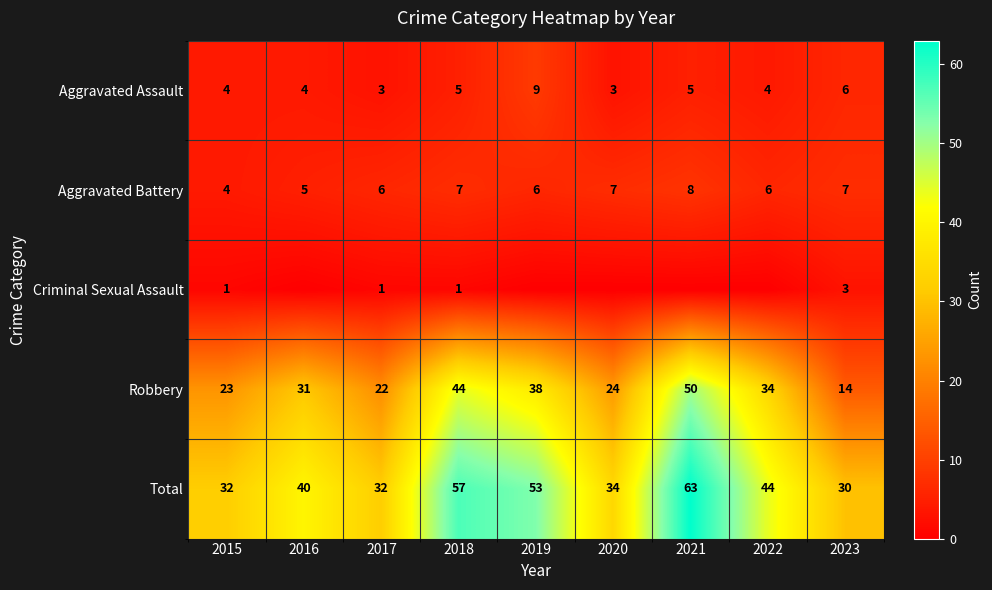

What is the difference between the maximum and minimum values in the Total series?

33